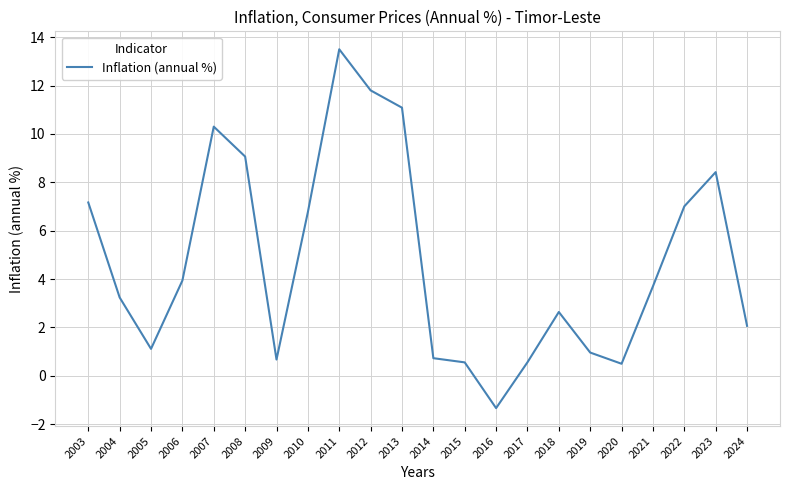

What is the difference between the maximum and minimum values?

14.8